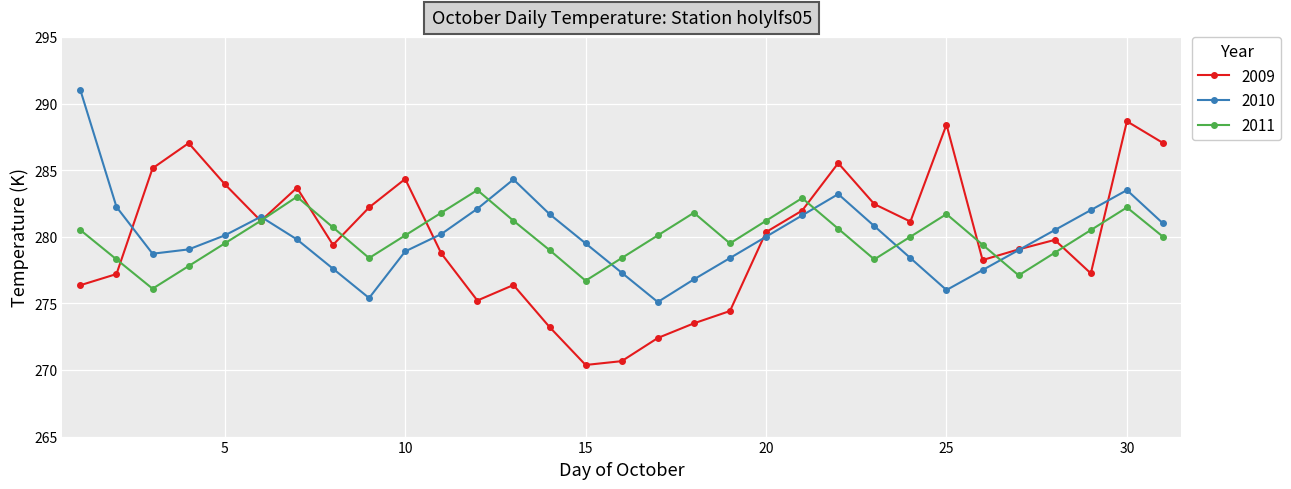

True or false: 2011 has more than 0 interior local peaks.

True